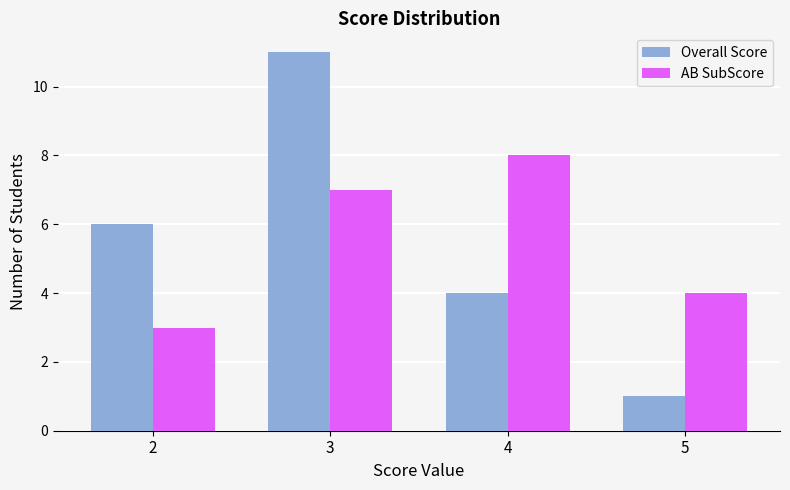

How many bars are there in total?

8